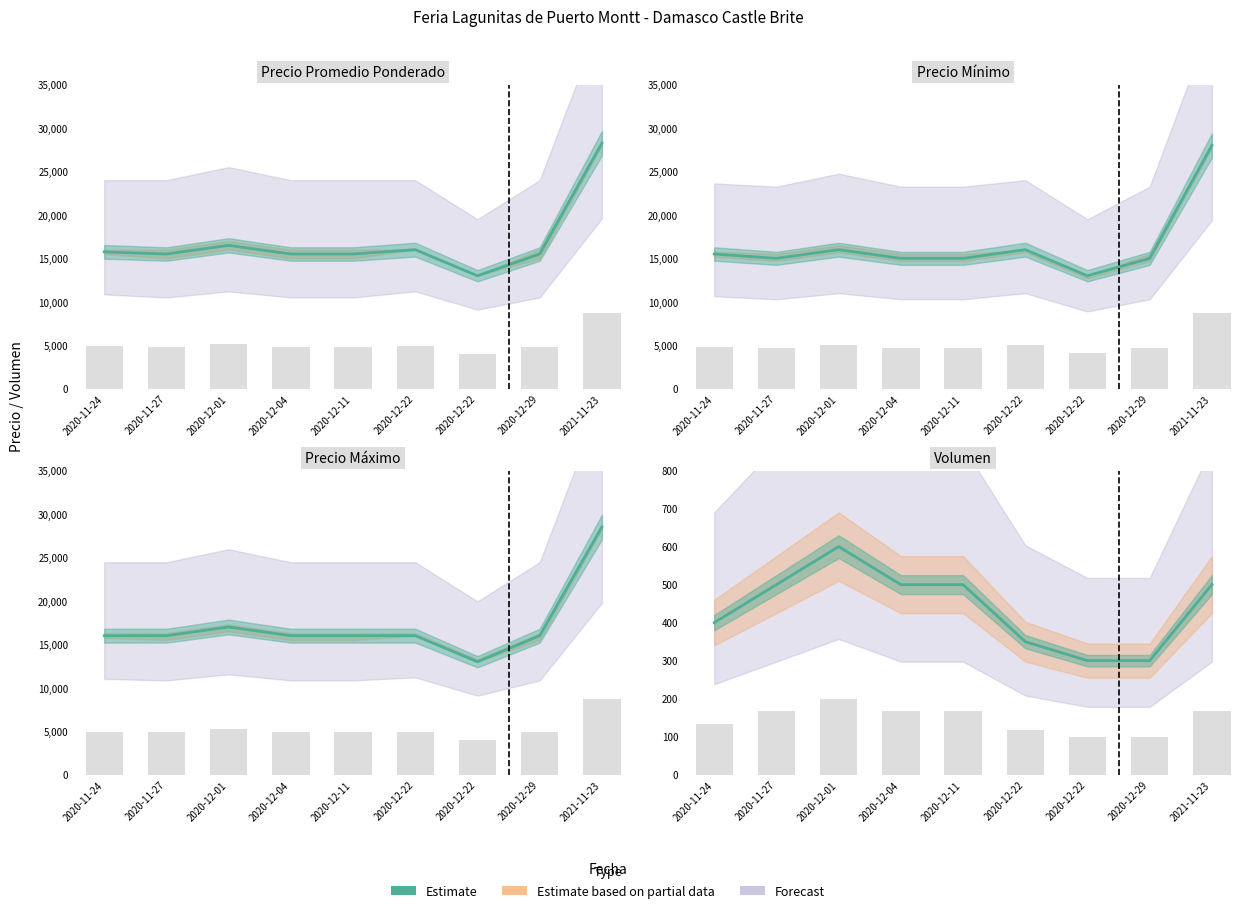

The value at 2020-12-04 is 304. True or false?

False